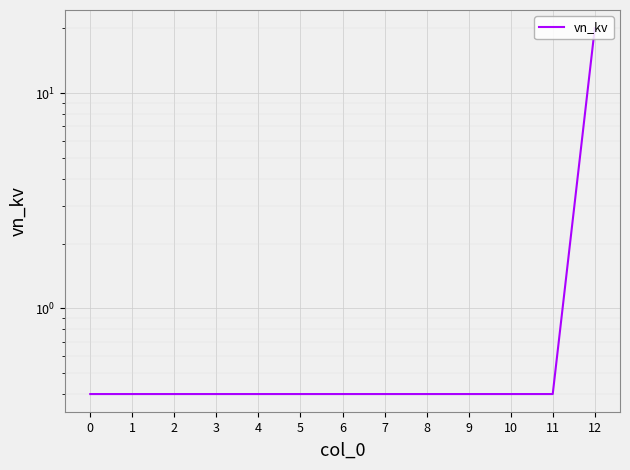

Reading right to left, list all the values displayed in this chart.

12=20.0	11=0.4	10=0.4	9=0.4	8=0.4	7=0.4	6=0.4	5=0.4	4=0.4	3=0.4	2=0.4	1=0.4	0=0.4